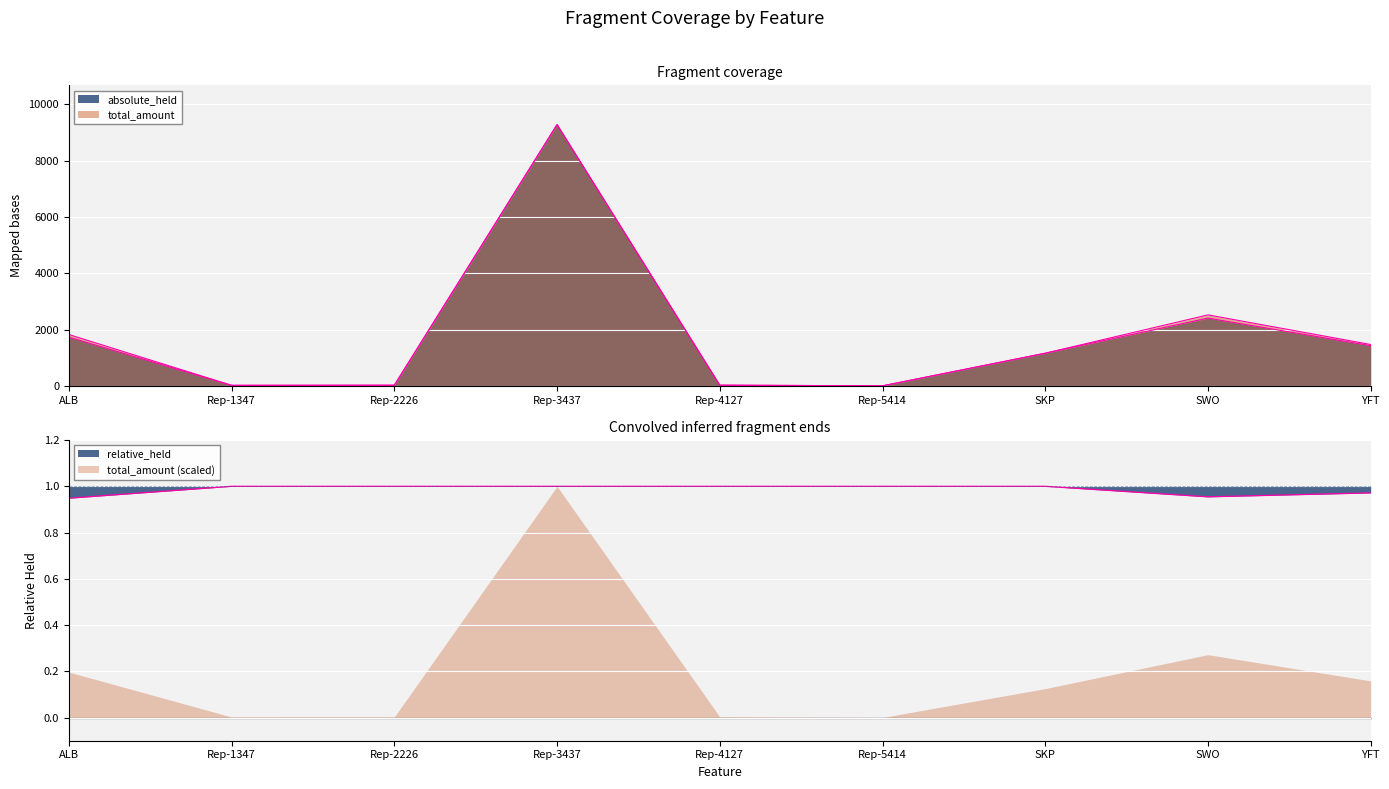

List the labels in order of absolute_held value, smallest first.

Rep-5414, Rep-1347, Rep-2226, Rep-4127, SKP, YFT, ALB, SWO, Rep-3437